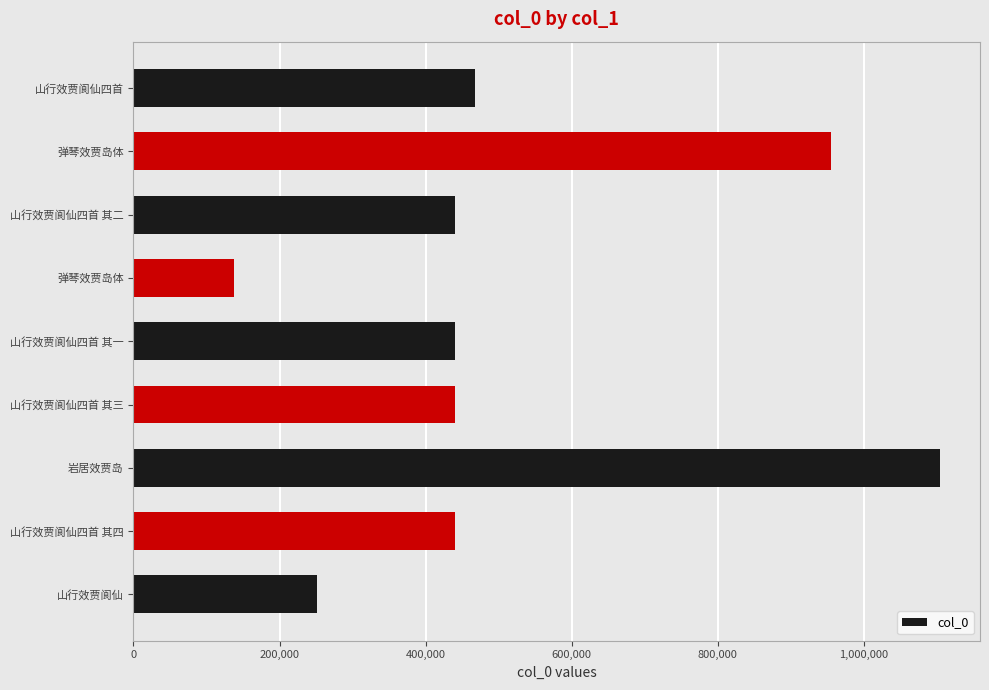

How many bars are there in total?

9